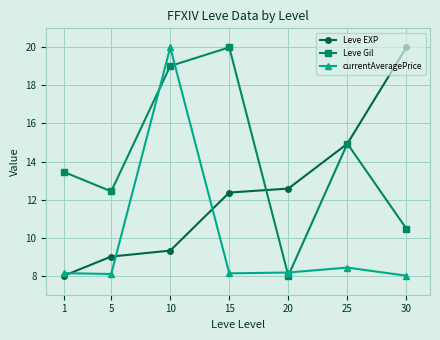

Rank the categories by Leve Gil value from lowest to highest.

20, 30, 5, 1, 25, 10, 15